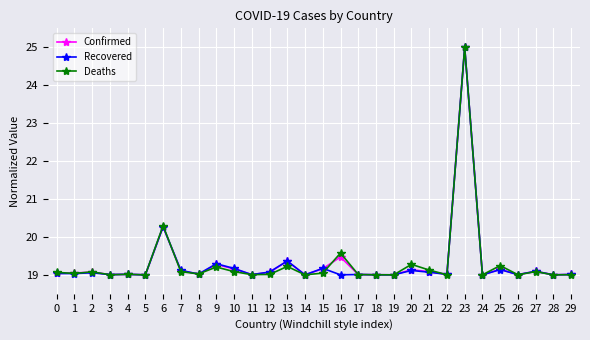

True or false: Confirmed has a value of 9.9 at 21.

False